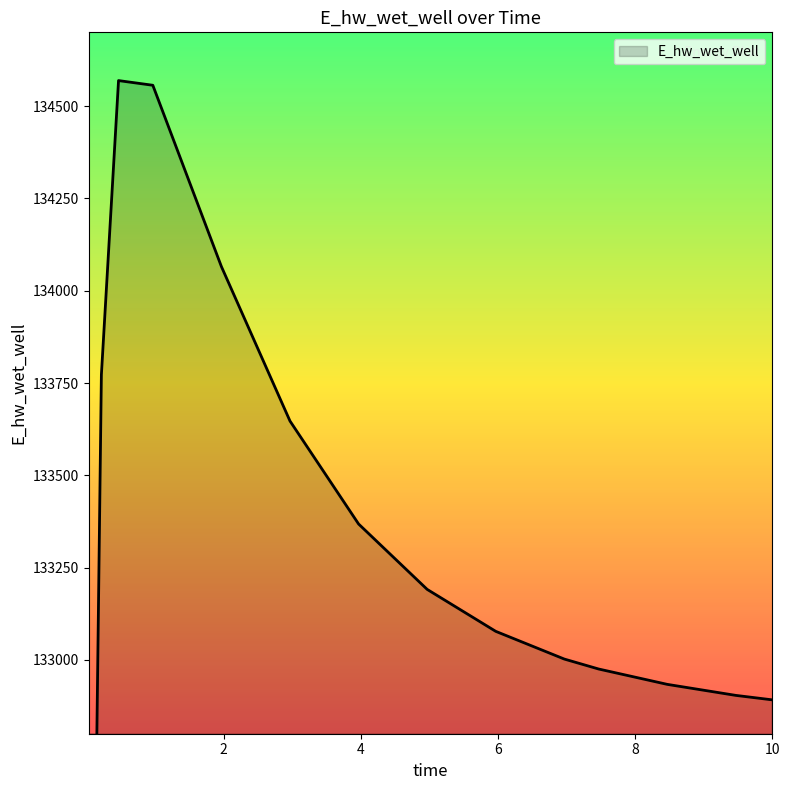

Where does the data first go above 133077?

0.21875